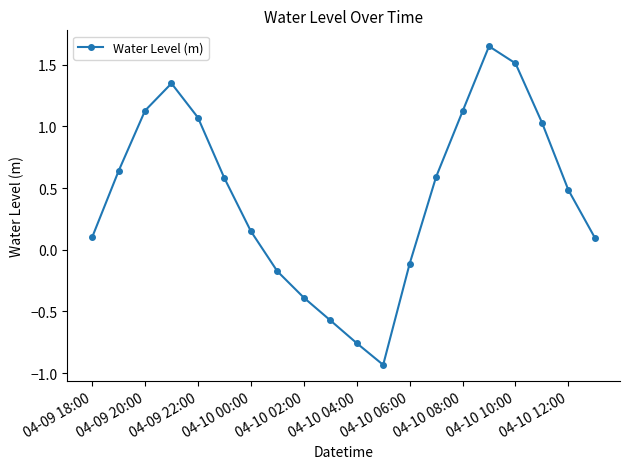

How many positive values are there?

14